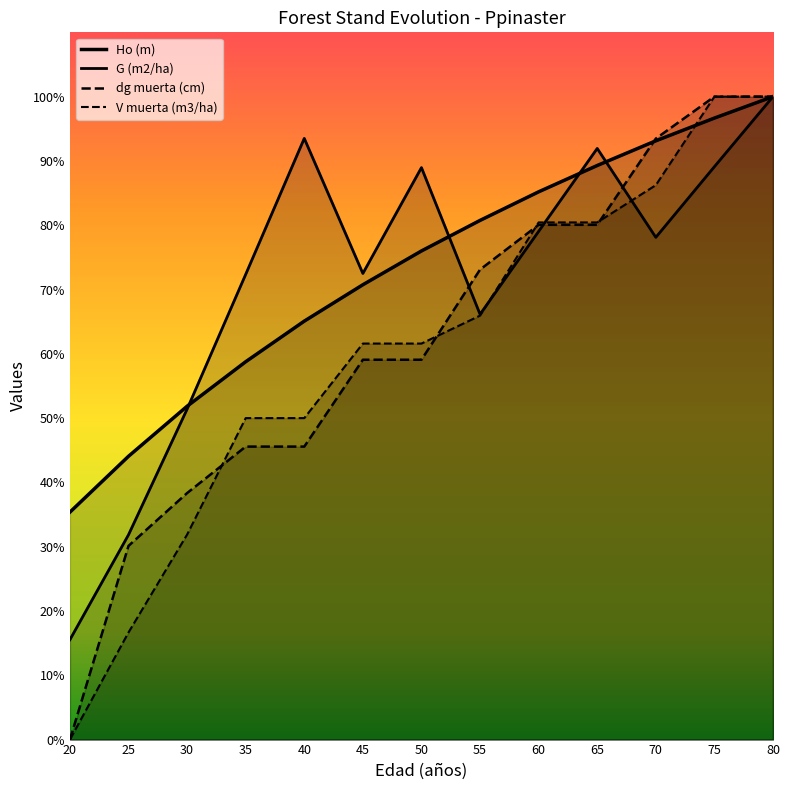

Reading right to left, what are all the values shown in this chart?

Ho (m): 80=20.0	75=19.3	70=18.6	65=17.9	60=17.0	55=16.1	50=15.2	45=14.1	40=13.0	35=11.8	30=10.4	25=8.8	20=7.1
G (m2/ha): 80=20.0	75=17.8	70=15.6	65=18.4	60=15.8	55=13.2	50=17.8	45=14.5	40=18.7	35=14.5	30=10.3	25=6.4	20=3.1
dg muerta (cm): 80=20.0	75=20.0	70=18.7	65=16.0	60=16.0	55=14.6	50=11.8	45=11.8	40=9.1	35=9.1	30=7.7	25=6.0	20=0.0
V muerta (m3/ha): 80=20.0	75=20.0	70=17.2	65=16.1	60=16.1	55=13.2	50=12.3	45=12.3	40=10.0	35=10.0	30=6.4	25=3.3	20=0.0